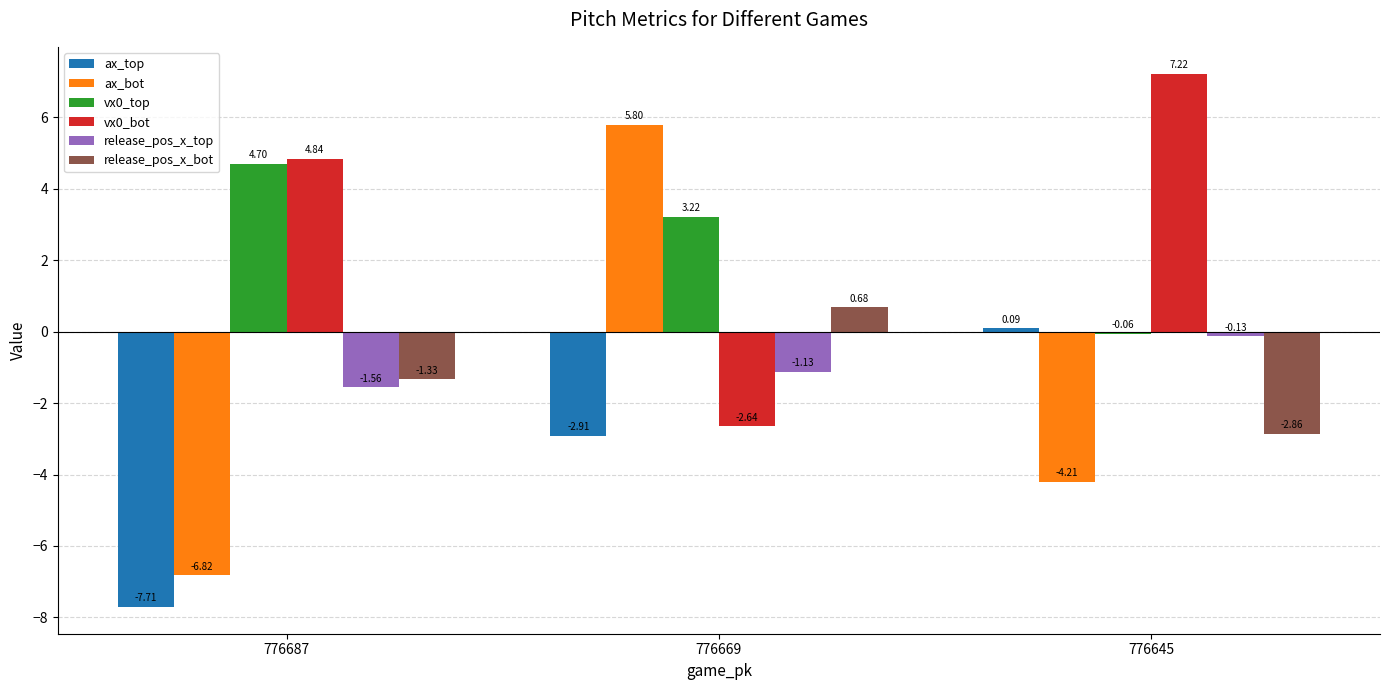

At 776645, list the series in order from smallest to largest.

ax_bot, release_pos_x_bot, release_pos_x_top, vx0_top, ax_top, vx0_bot